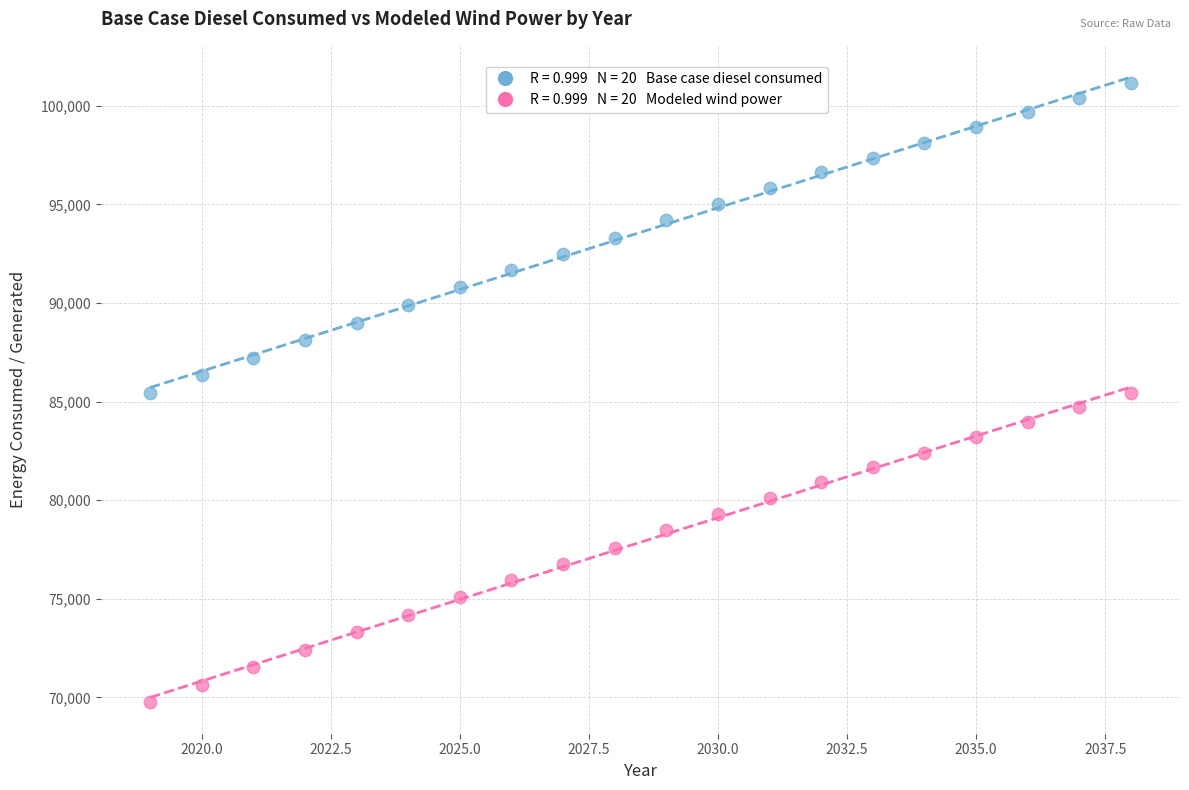

Across all data points, what is the range of Y values (max minus min)?

31413.7